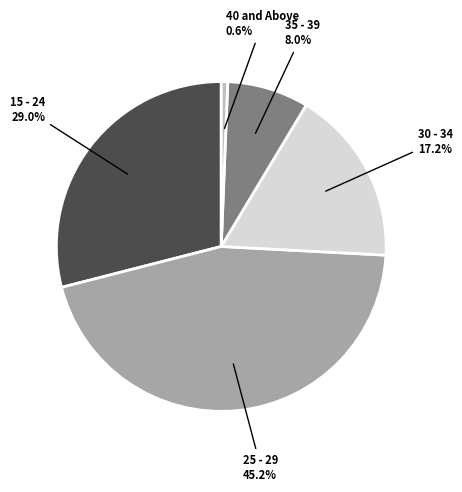

To the nearest percent, what is the average slice percentage?

20%